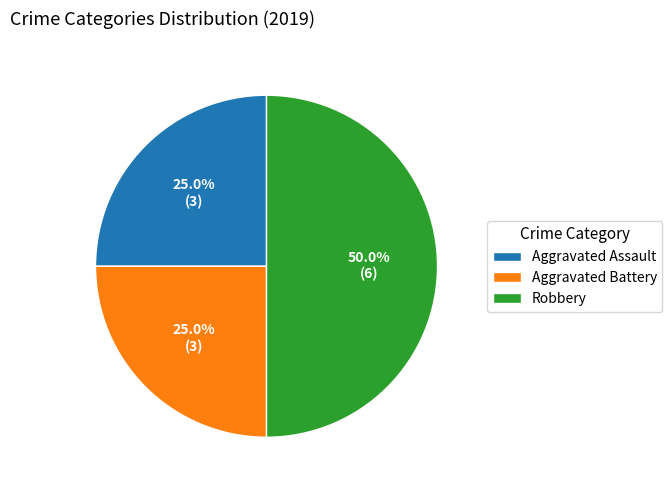

Between Robbery and Aggravated Battery, which is larger?

Robbery